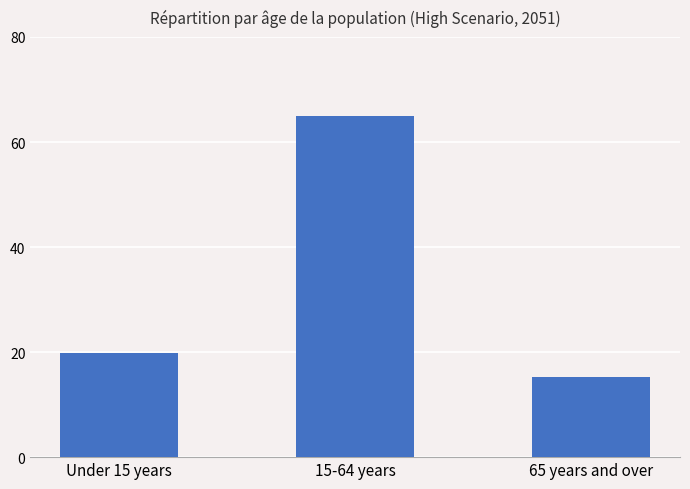

What value does the data have at 15-64 years?

65.0